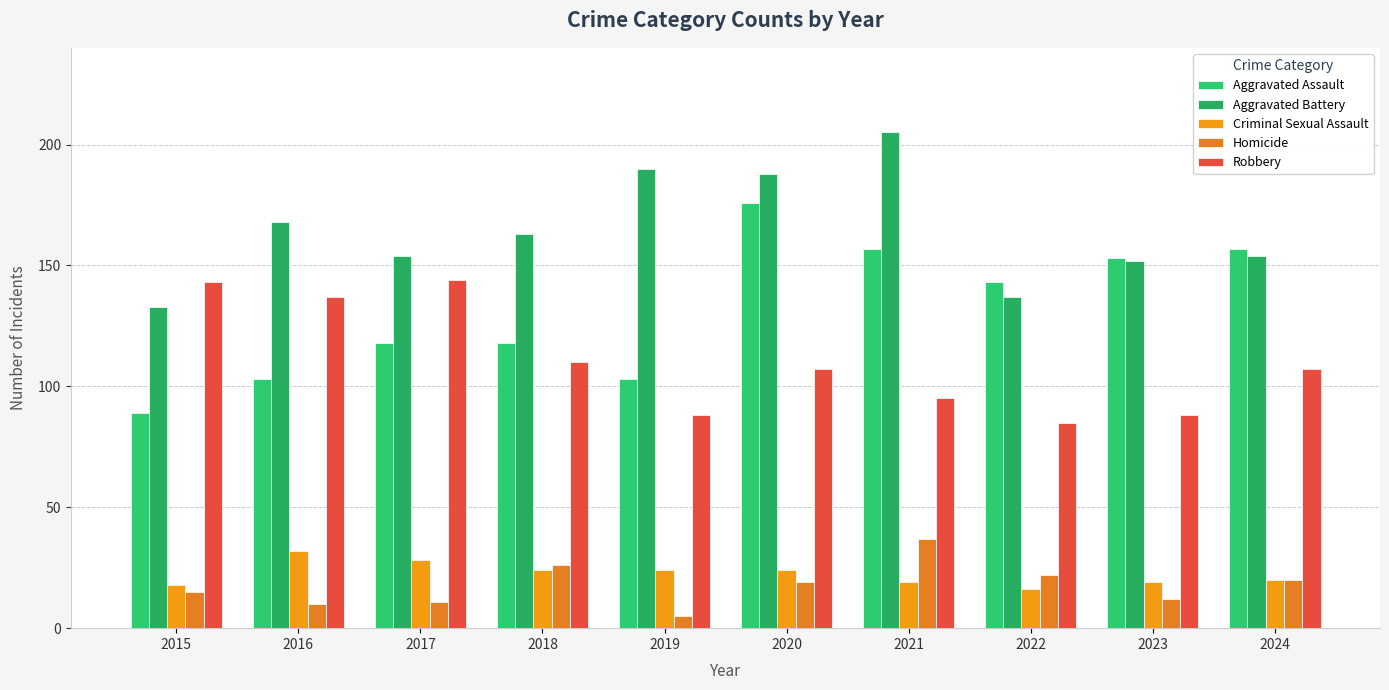

How many categories are shown in the chart?

10